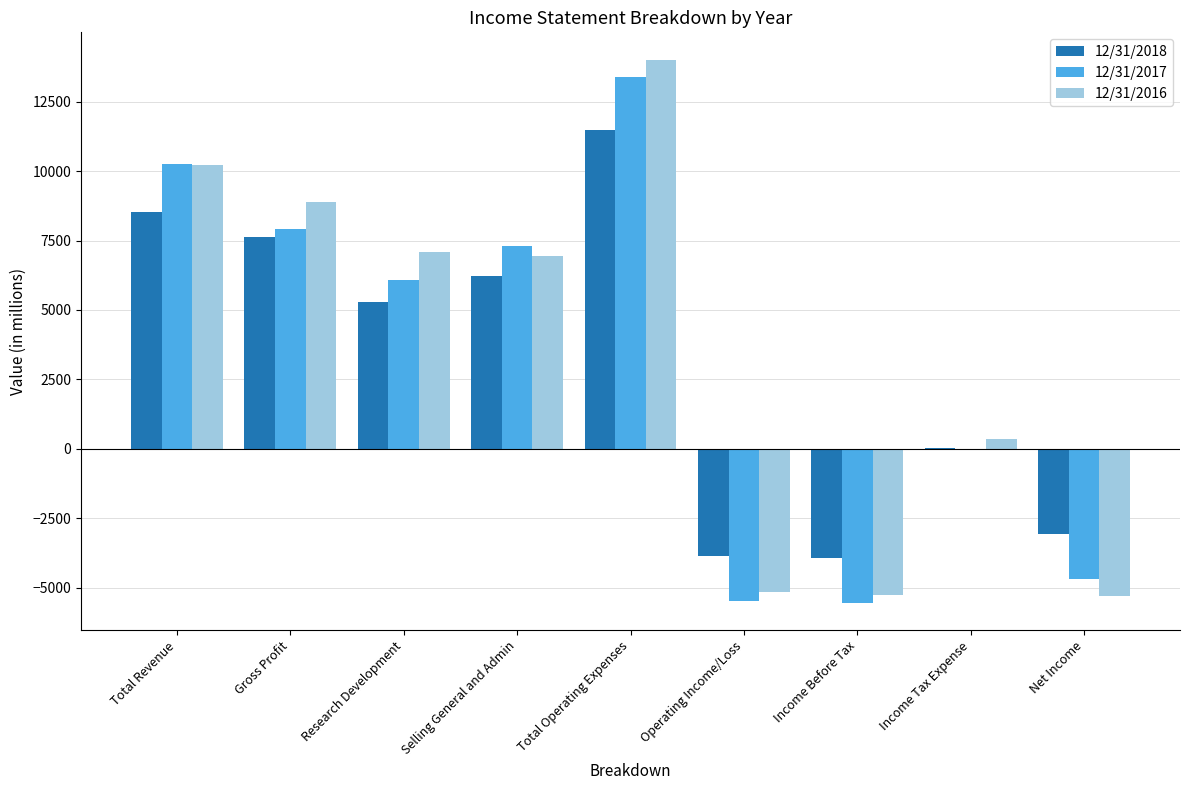

What is the maximum value shown in the chart?

14019